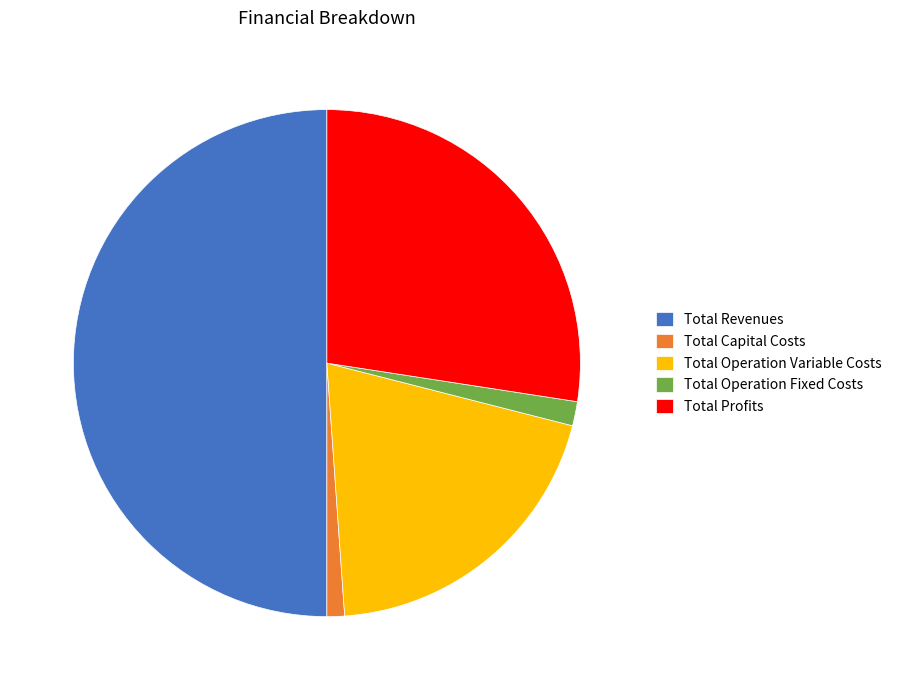

Between Total Operation Fixed Costs and Total Profits, which is larger?

Total Profits